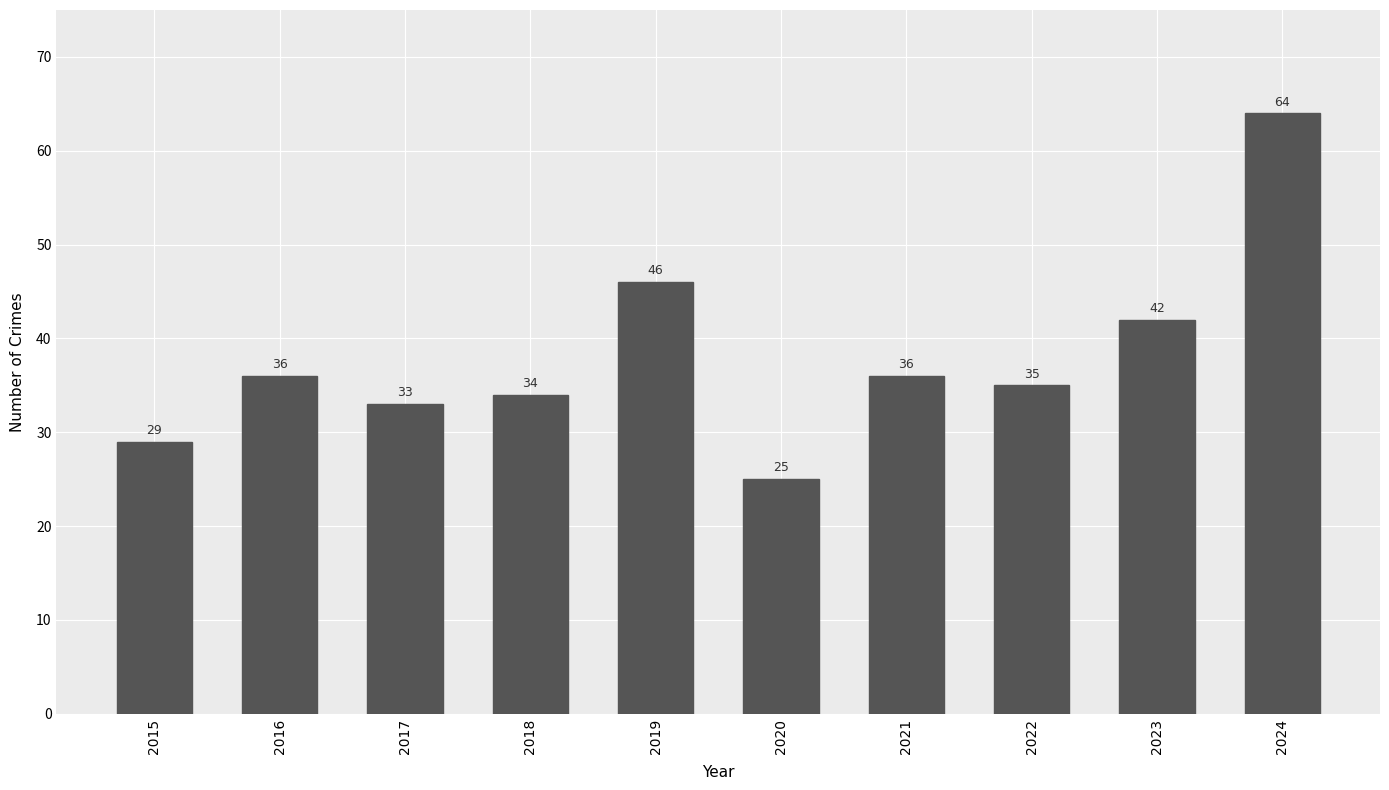

At which category does the chart reach its minimum across all series?

2020